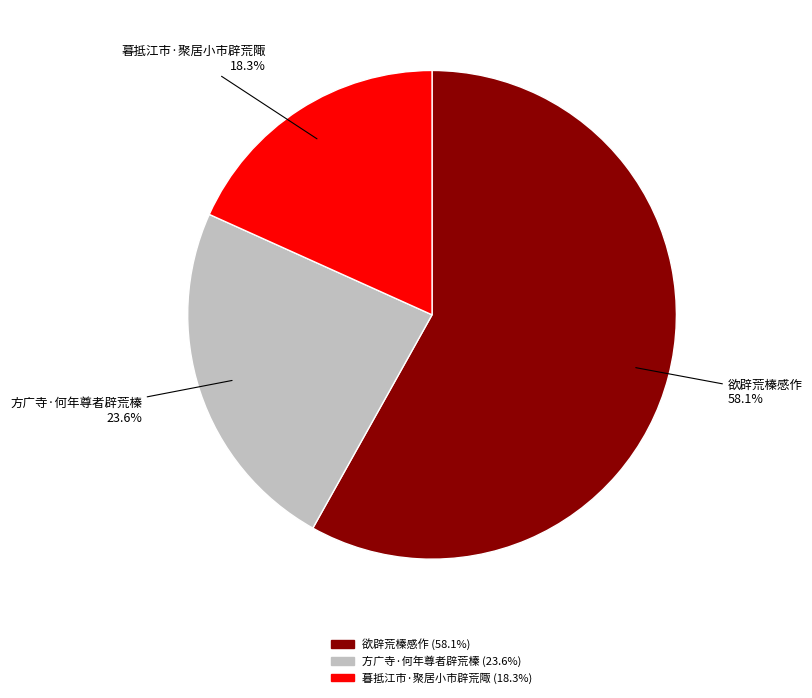

Combined, do 欲辟荒榛感作 and 方广寺·何年尊者辟荒榛 account for over 50%?

Yes